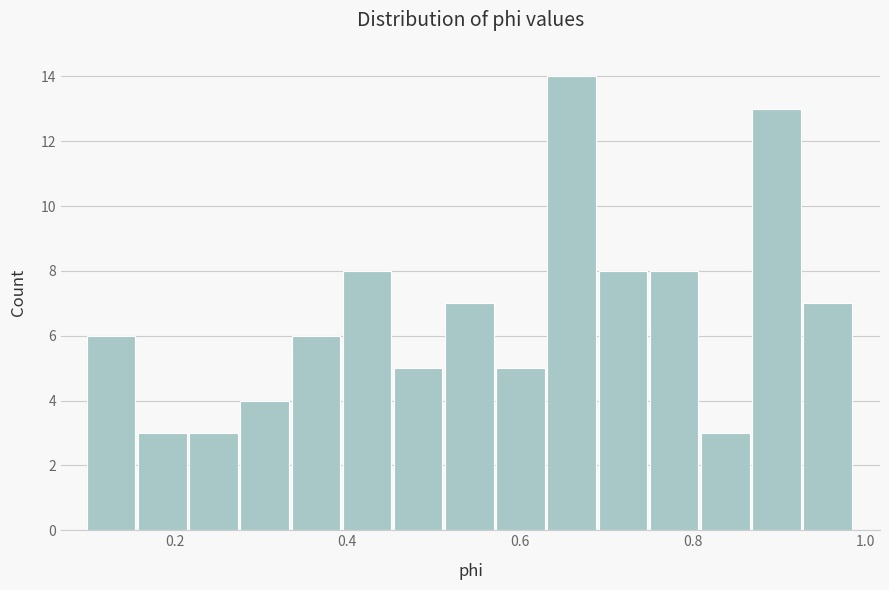

Read against the x-axis, roughly where is the centre of the tallest bar?

0.66